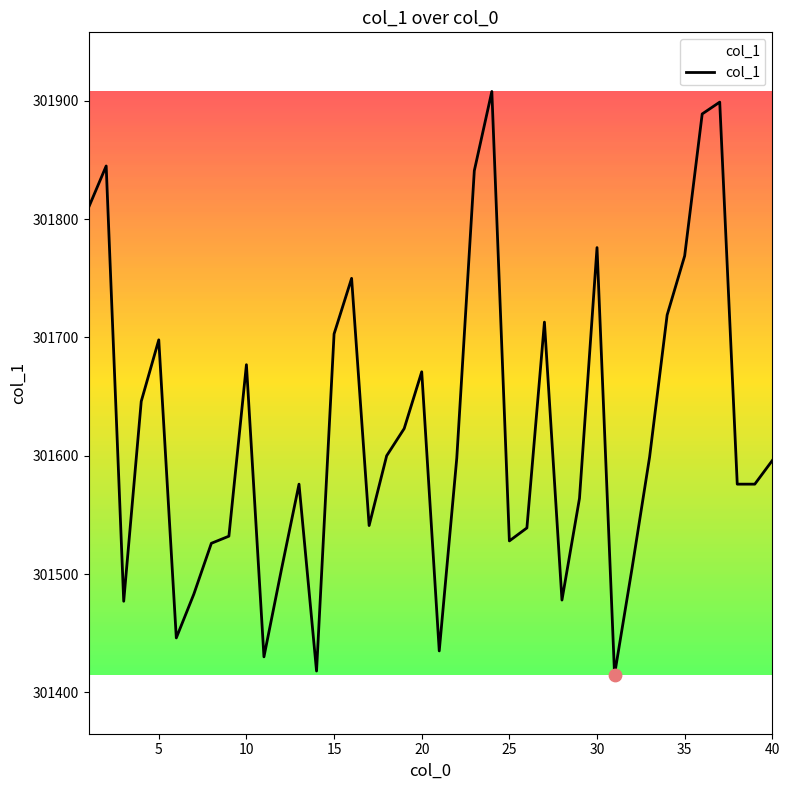

What is the smallest value displayed?

301415